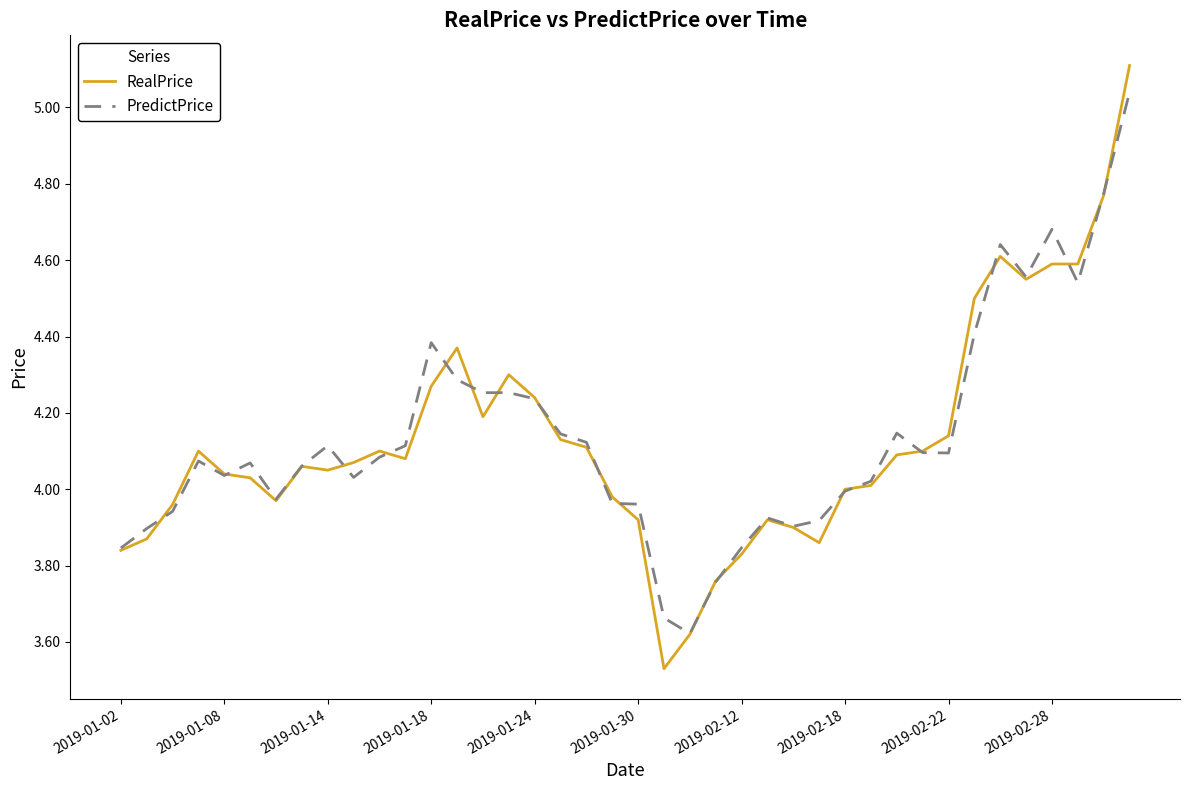

Rank the series by their maximum value, from highest to lowest.

RealPrice, PredictPrice